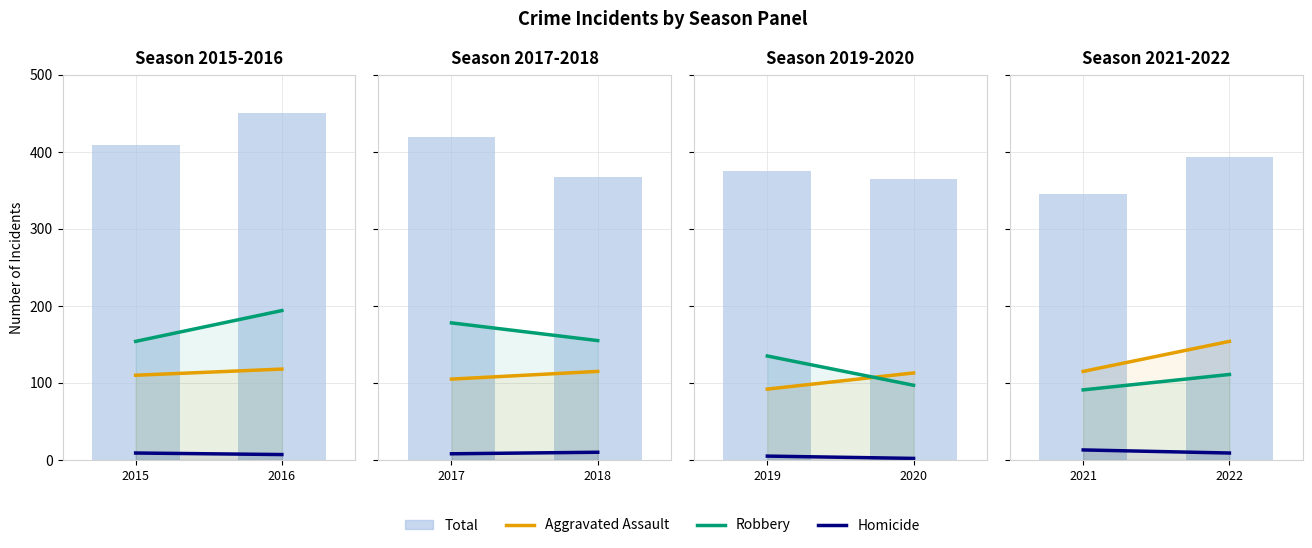

Which label corresponds to the largest value in the chart?

2016